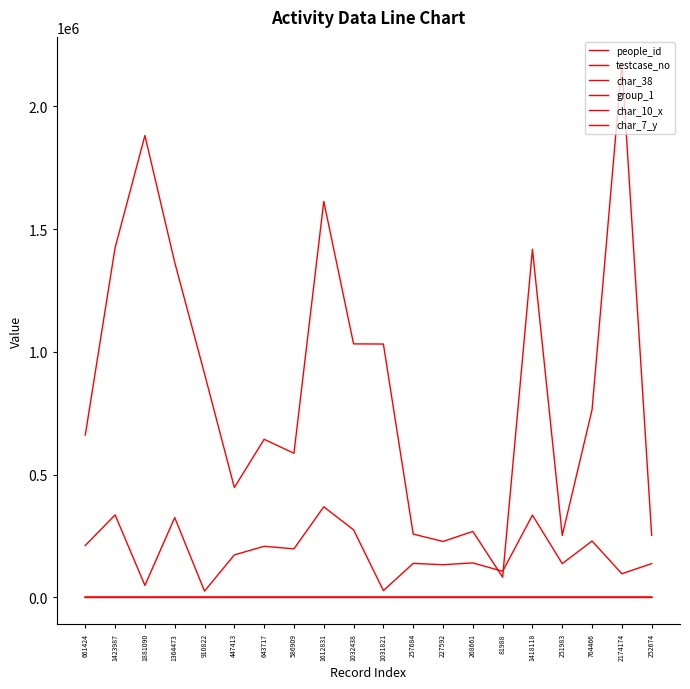

True or false: char_10_x and people_id cross at least once.

False